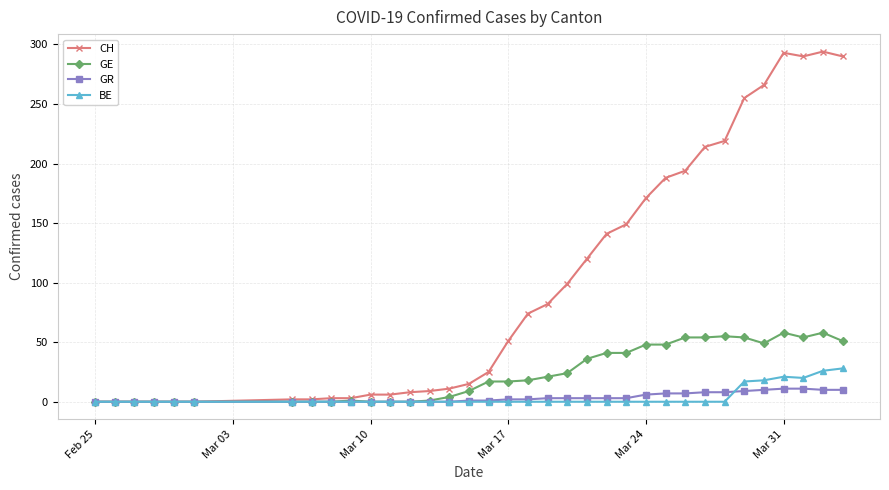

Which series has the largest range (max minus min)?

CH